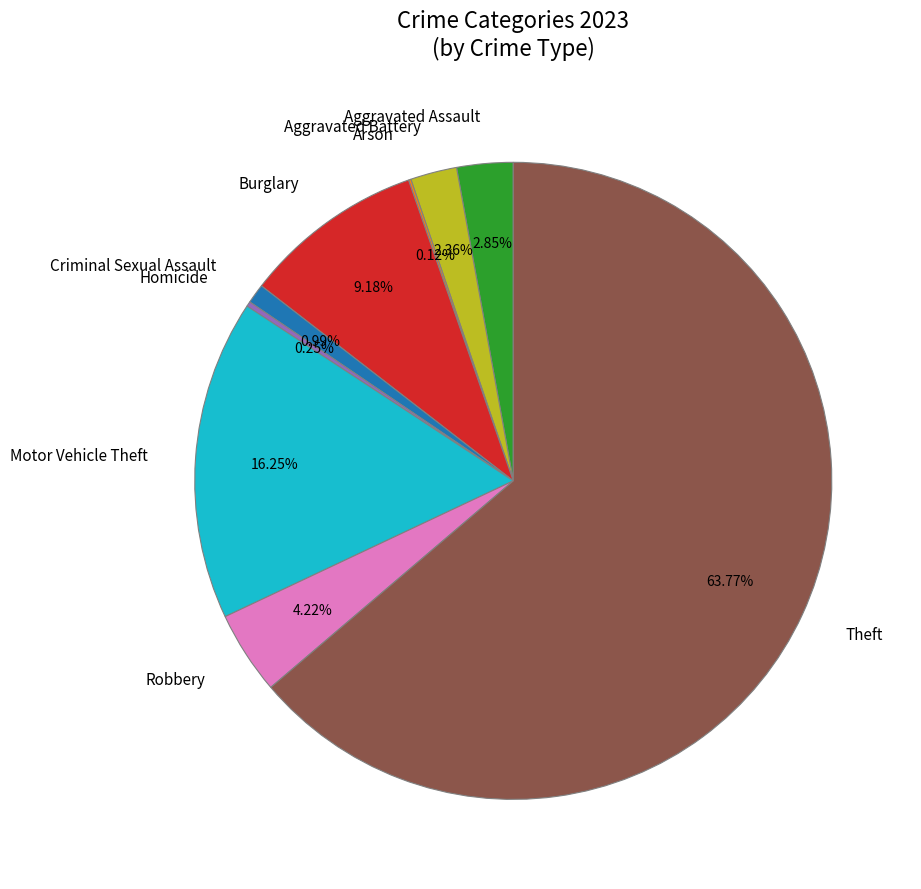

Approximately how many times larger is the value at Robbery compared to Aggravated Battery?

1.8